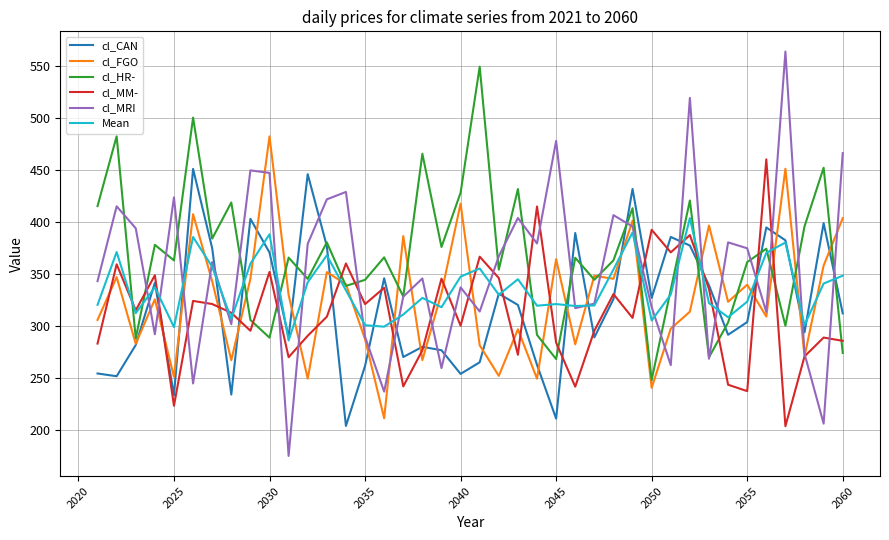

Which series has the largest range (max minus min)?

cl_MRI